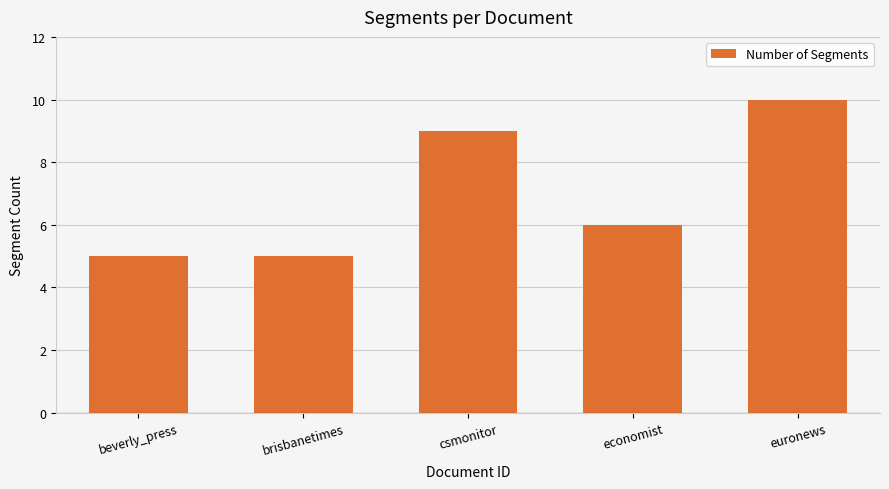

What is the label of the 1st bar from the left?

beverly_press